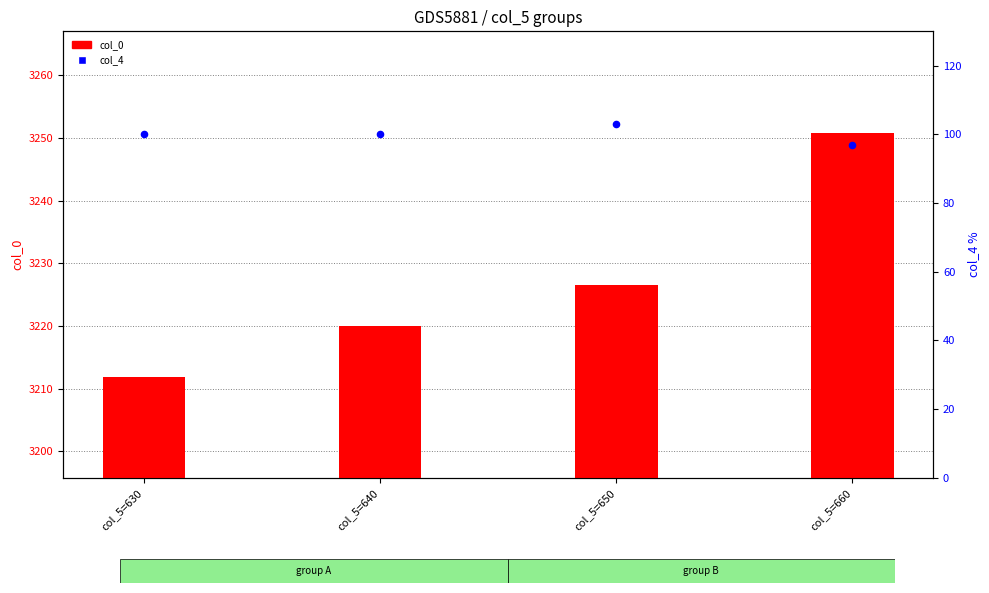

At how many categories does at least one series exceed 2827?

4